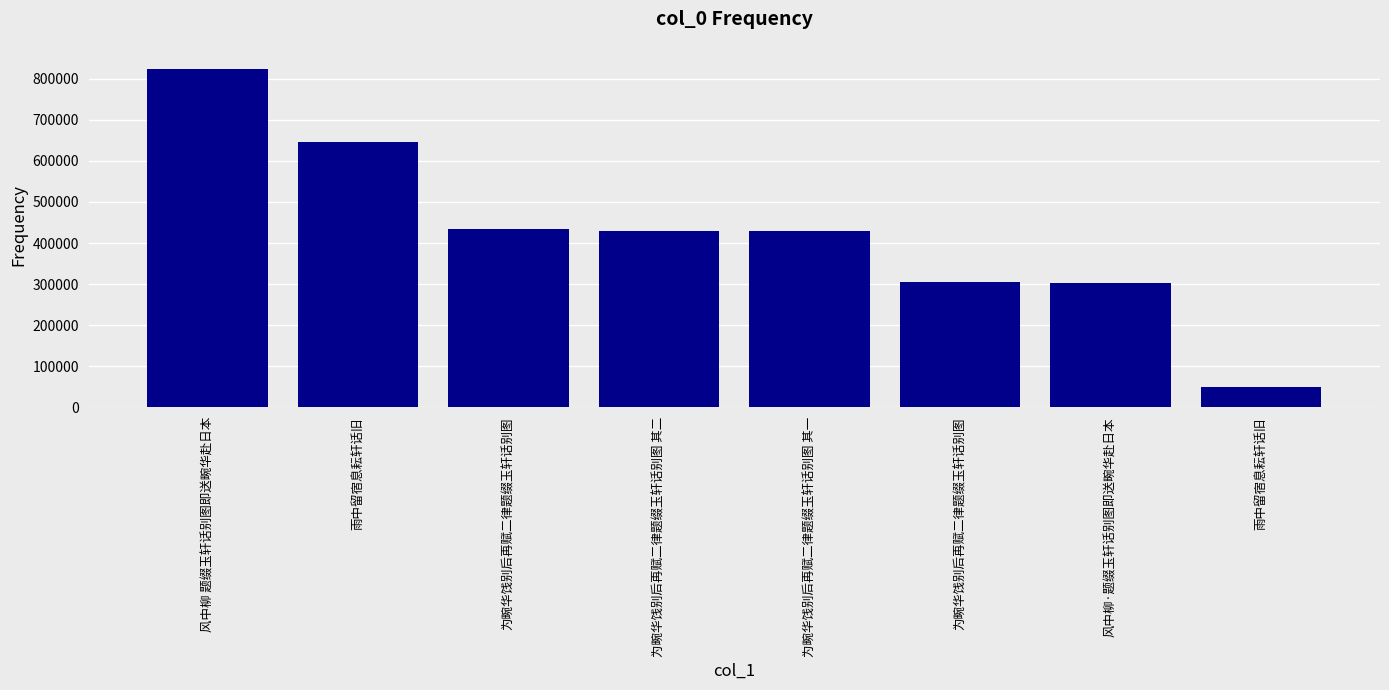

List the labels in order of value, smallest first.

雨中留宿息耘轩话旧, 风中柳·题缀玉轩话别图即送畹华赴日本, 为畹华饯别后再赋二律题缀玉轩话别图, 为畹华饯别后再赋二律题缀玉轩话别图 其一, 为畹华饯别后再赋二律题缀玉轩话别图 其二, 为畹华饯别后再赋二律题缀玉轩话别图, 雨中留宿息耘轩话旧, 风中柳 题缀玉轩话别图即送畹华赴日本